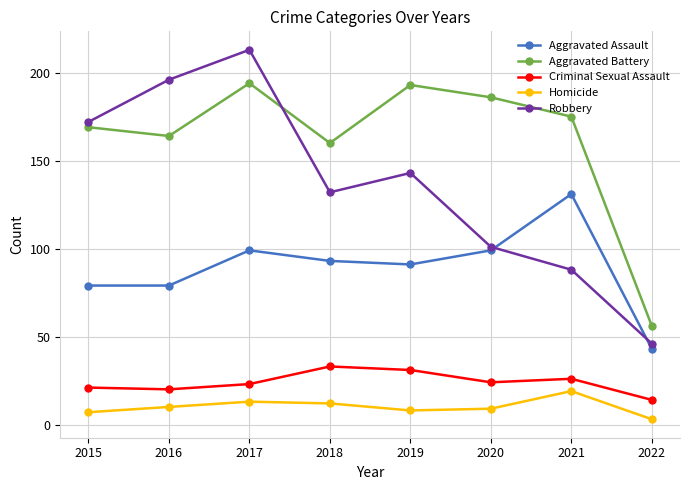

At which category does Aggravated Battery reach its first local peak?

2017